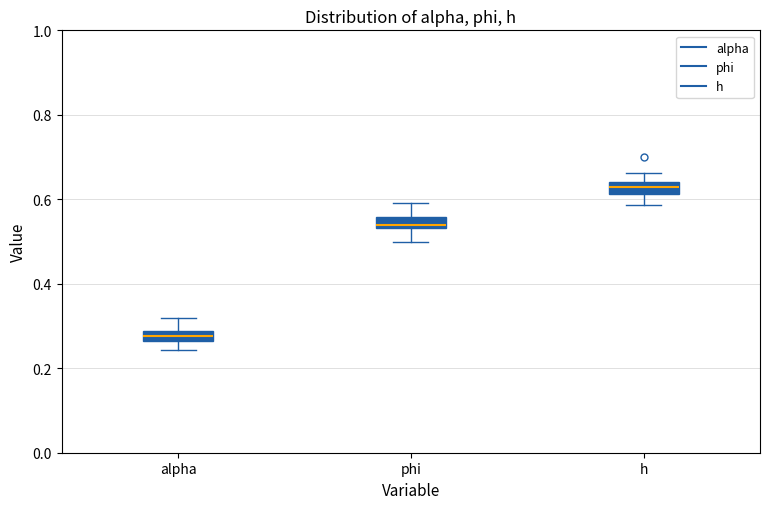

Which box's median line is the lowest?

alpha